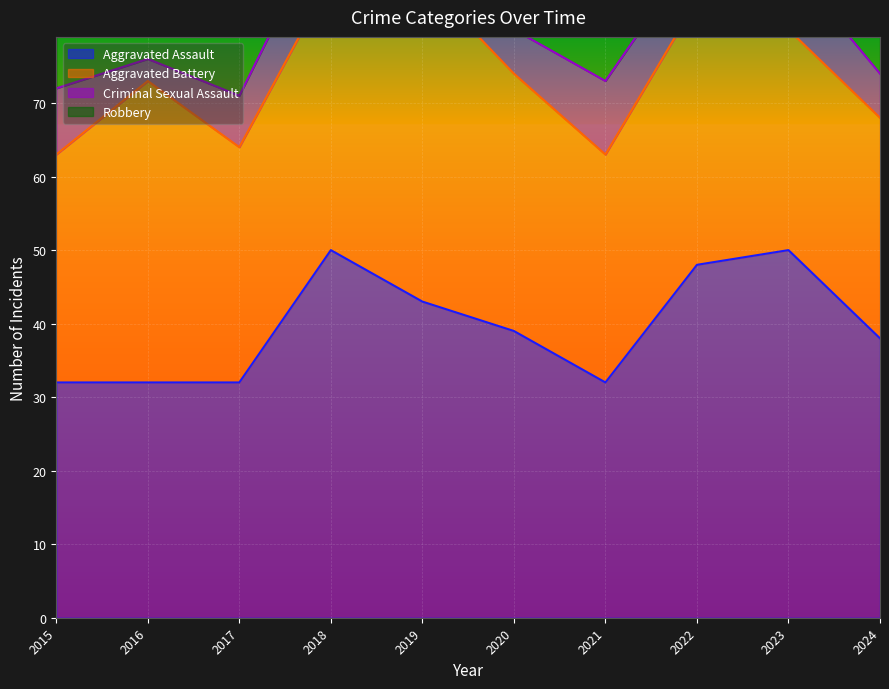

At which category is the sum across all series the highest?

2023